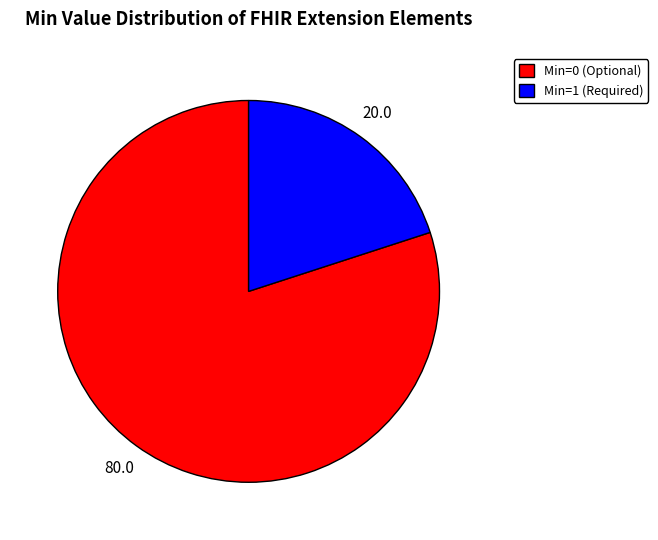

Do Min=1 (Required) and Min=0 (Optional) together represent more than half of the pie?

Yes